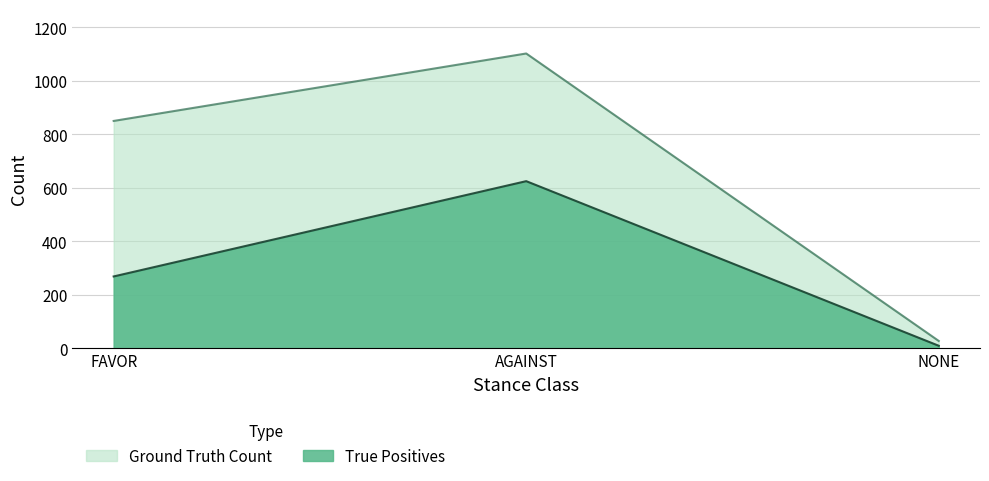

What is the total value across all series at NONE?

38